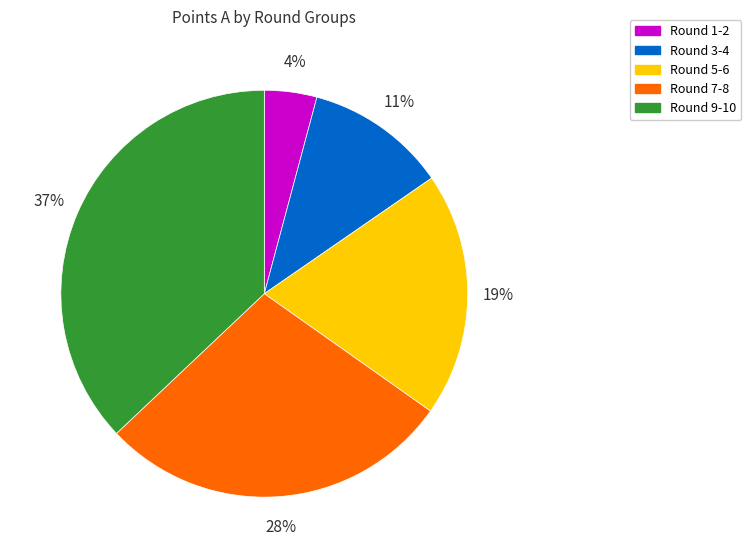

To the nearest percent, what is the difference between the largest and smallest slice percentages?

33%